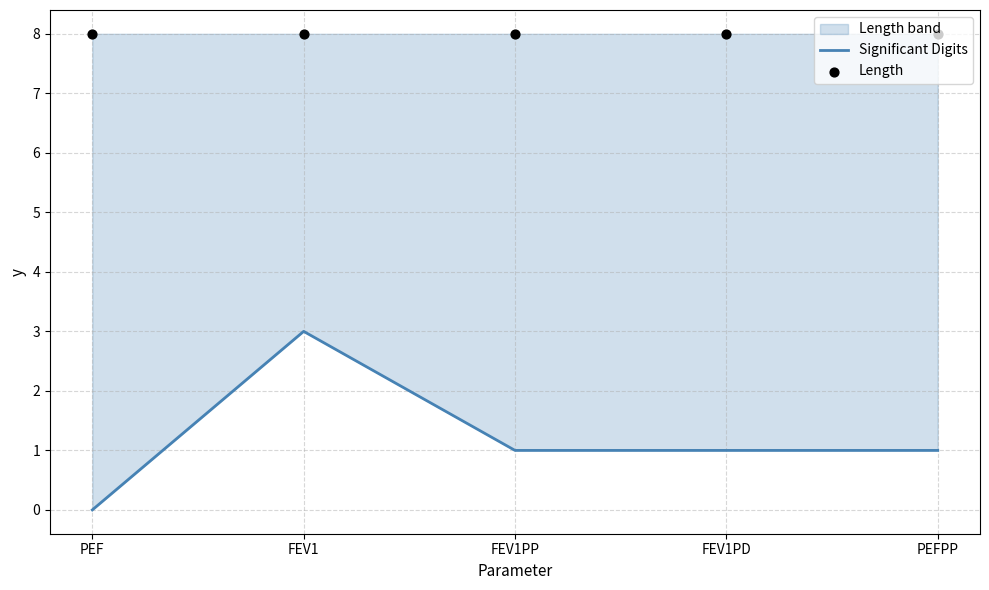

At how many categories does at least one series exceed 7?

5